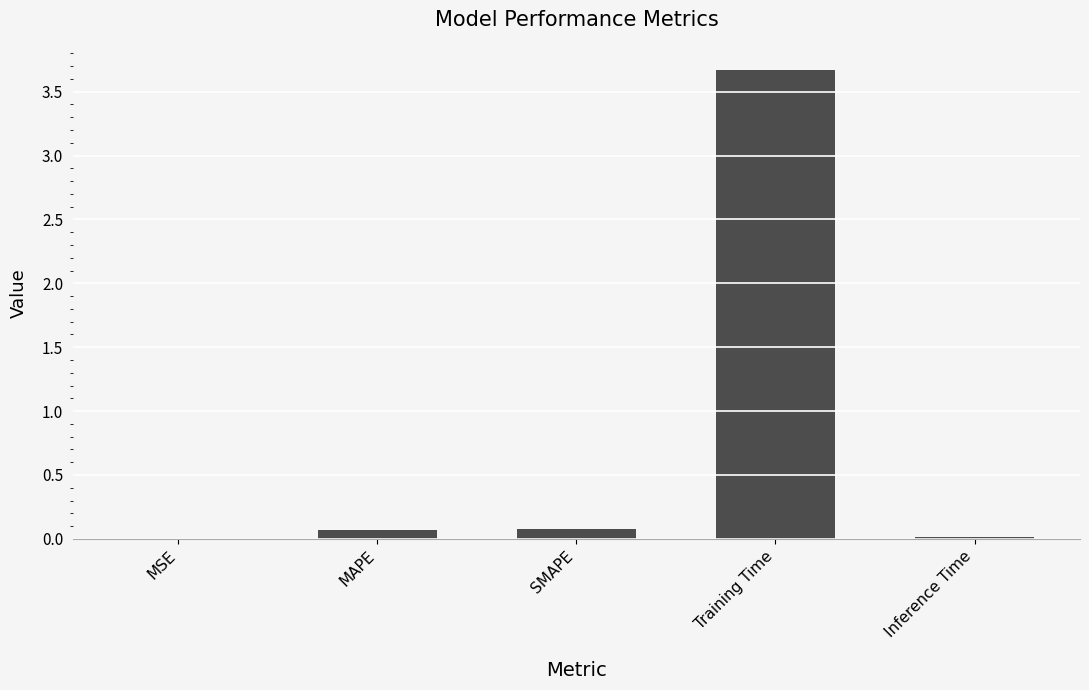

What is the sum of all values?

3.8